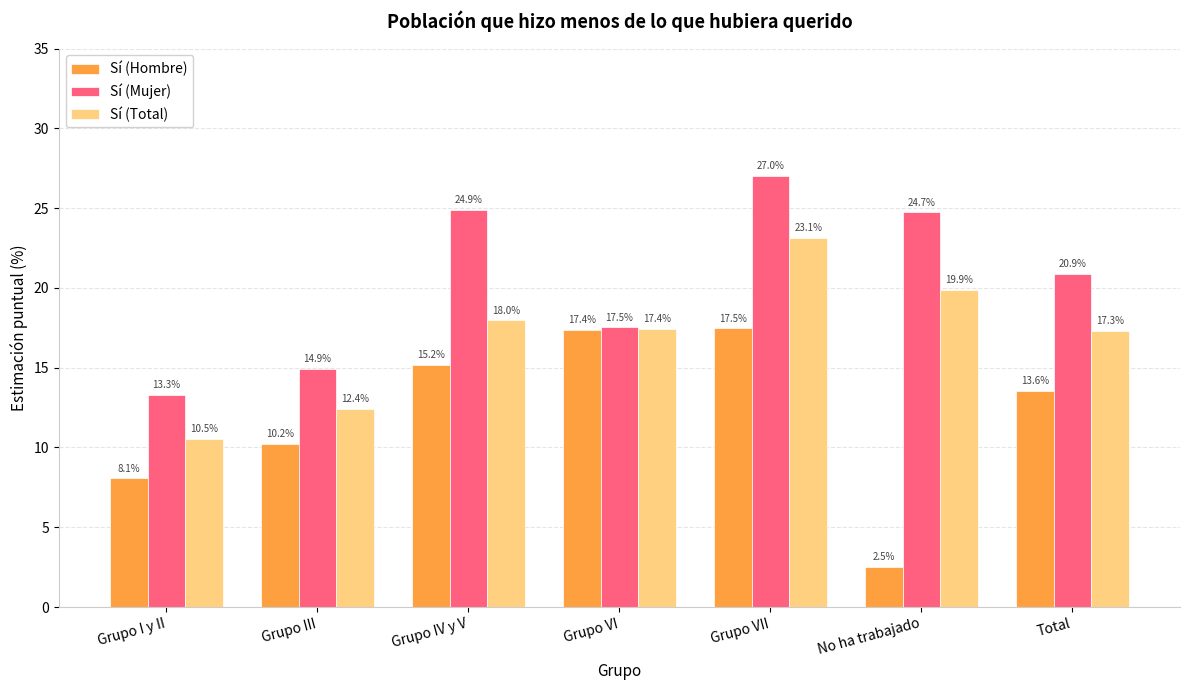

Are the bars horizontal?

No